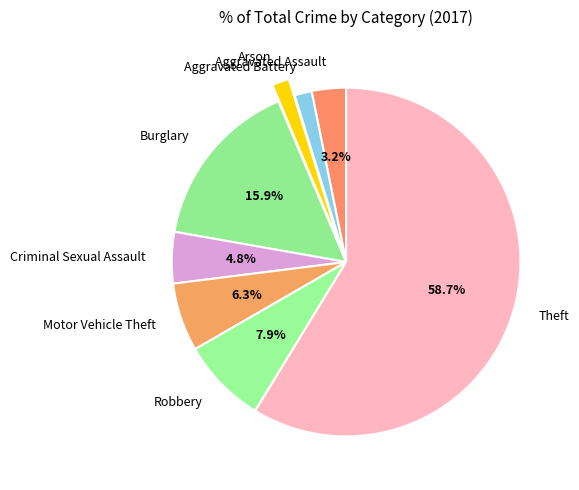

Which category has the biggest portion of the pie?

Theft